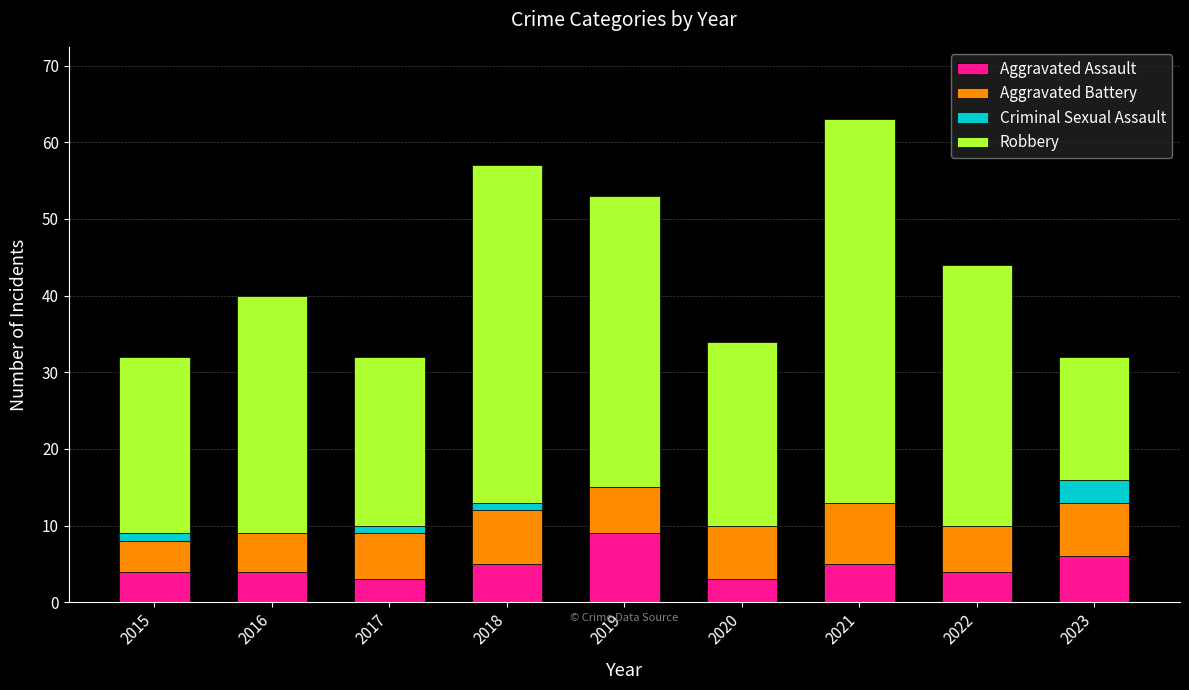

What is the sum of all Aggravated Assault values?

43